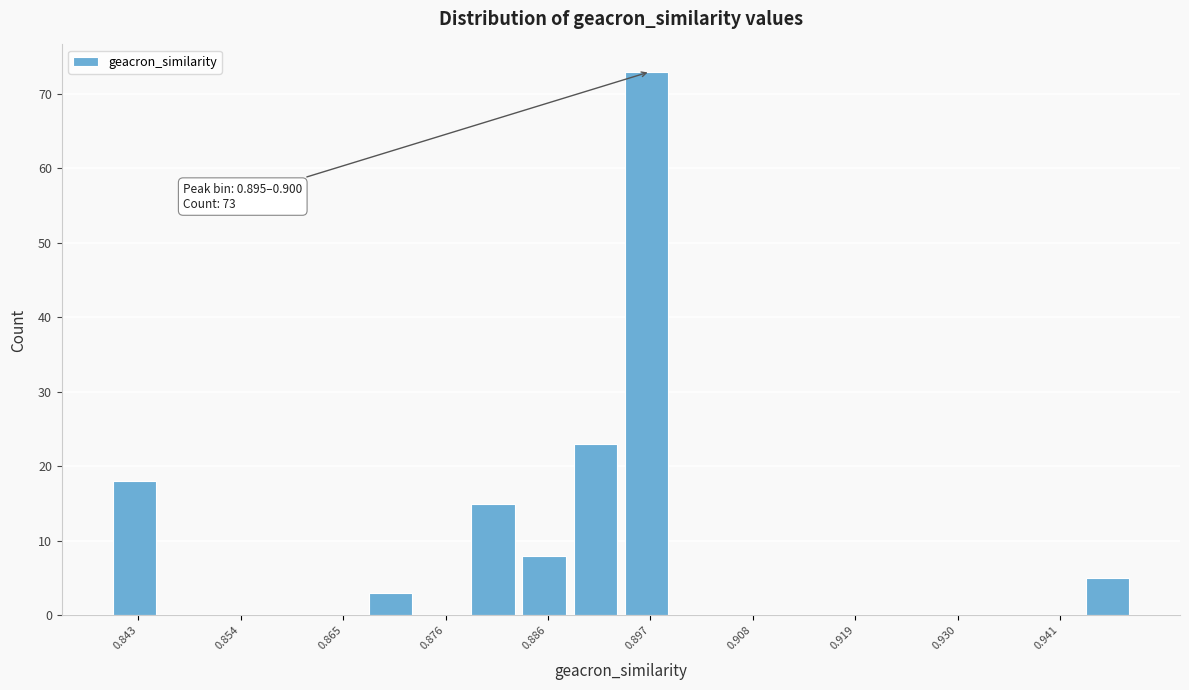

Around what value on the x-axis is the tallest bar? Give the approximate position of its centre, as read against the axis.

0.898